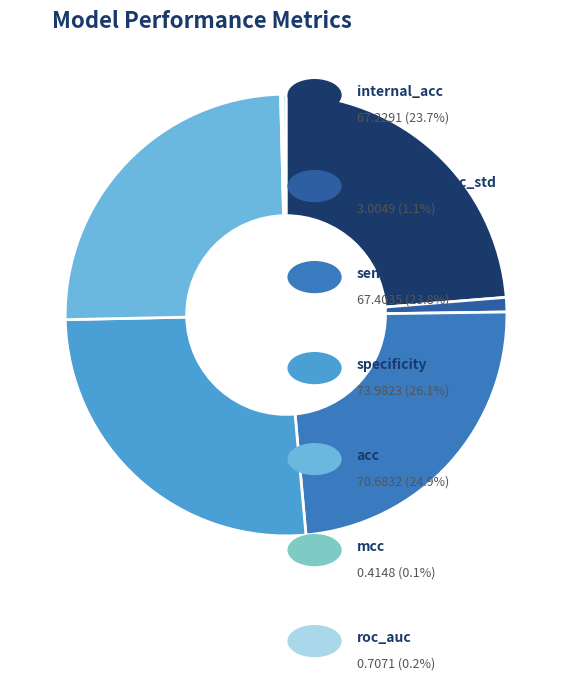

What is the largest slice in the pie chart?

specificity